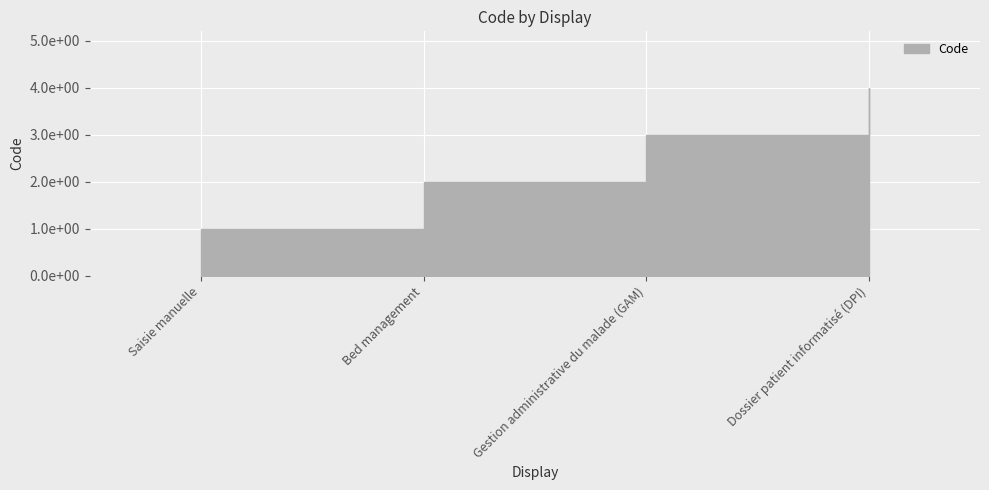

Rank the categories by value from highest to lowest.

Dossier patient informatisé (DPI), Gestion administrative du malade (GAM), Bed management, Saisie manuelle